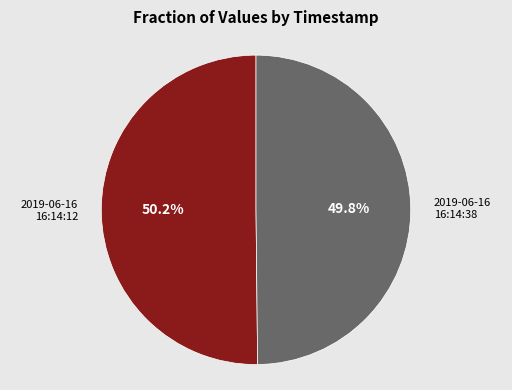

How much of the chart is everything except 2019-06-16 16:14:12?

49.8%